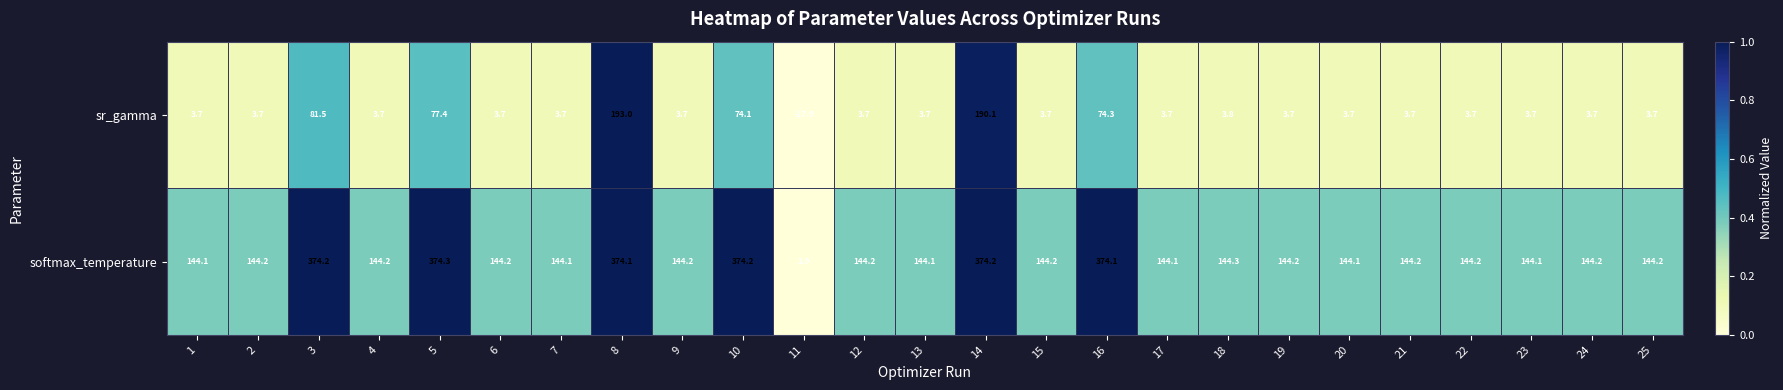

Which series has the largest total across all categories?

softmax_temperature